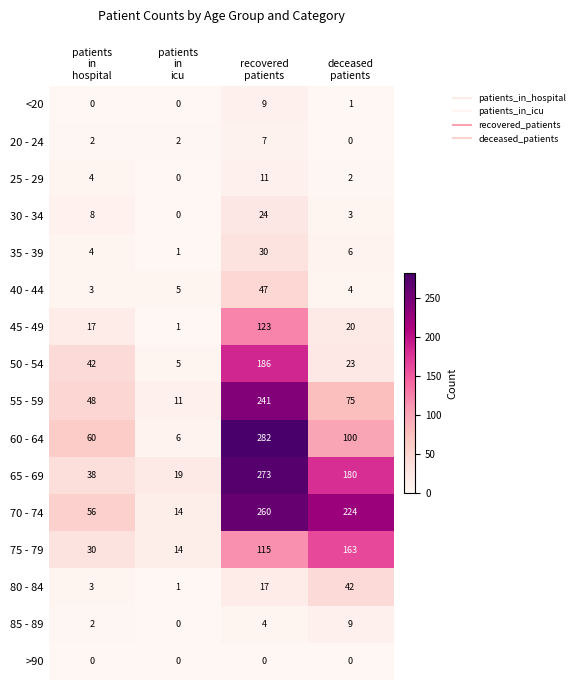

Count the number of data series in this chart.

16